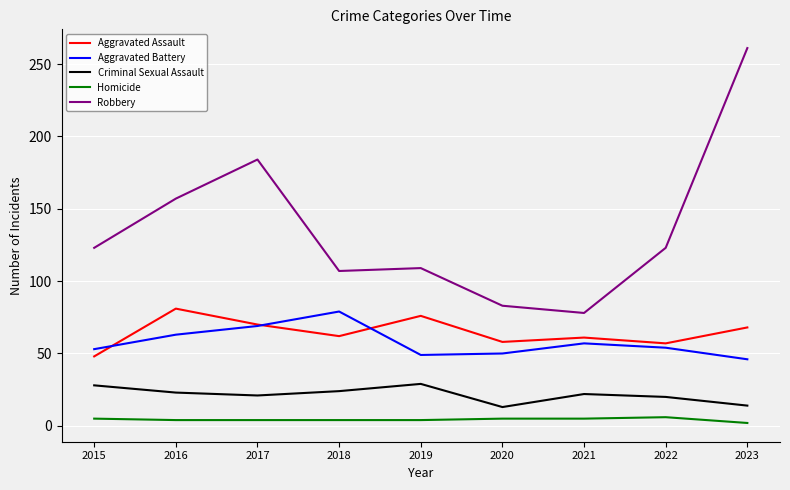

At which label does Aggravated Assault first exceed 62?

2016